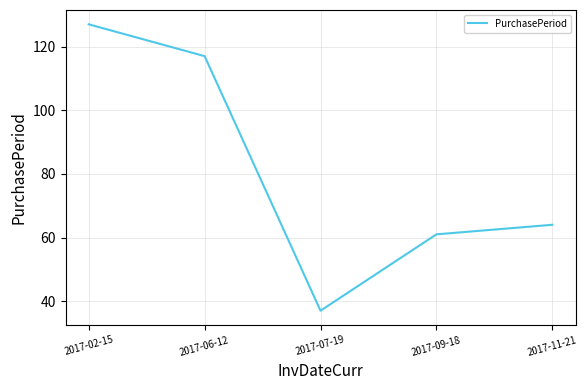

List the labels in order of value, largest first.

2017-02-15, 2017-06-12, 2017-11-21, 2017-09-18, 2017-07-19